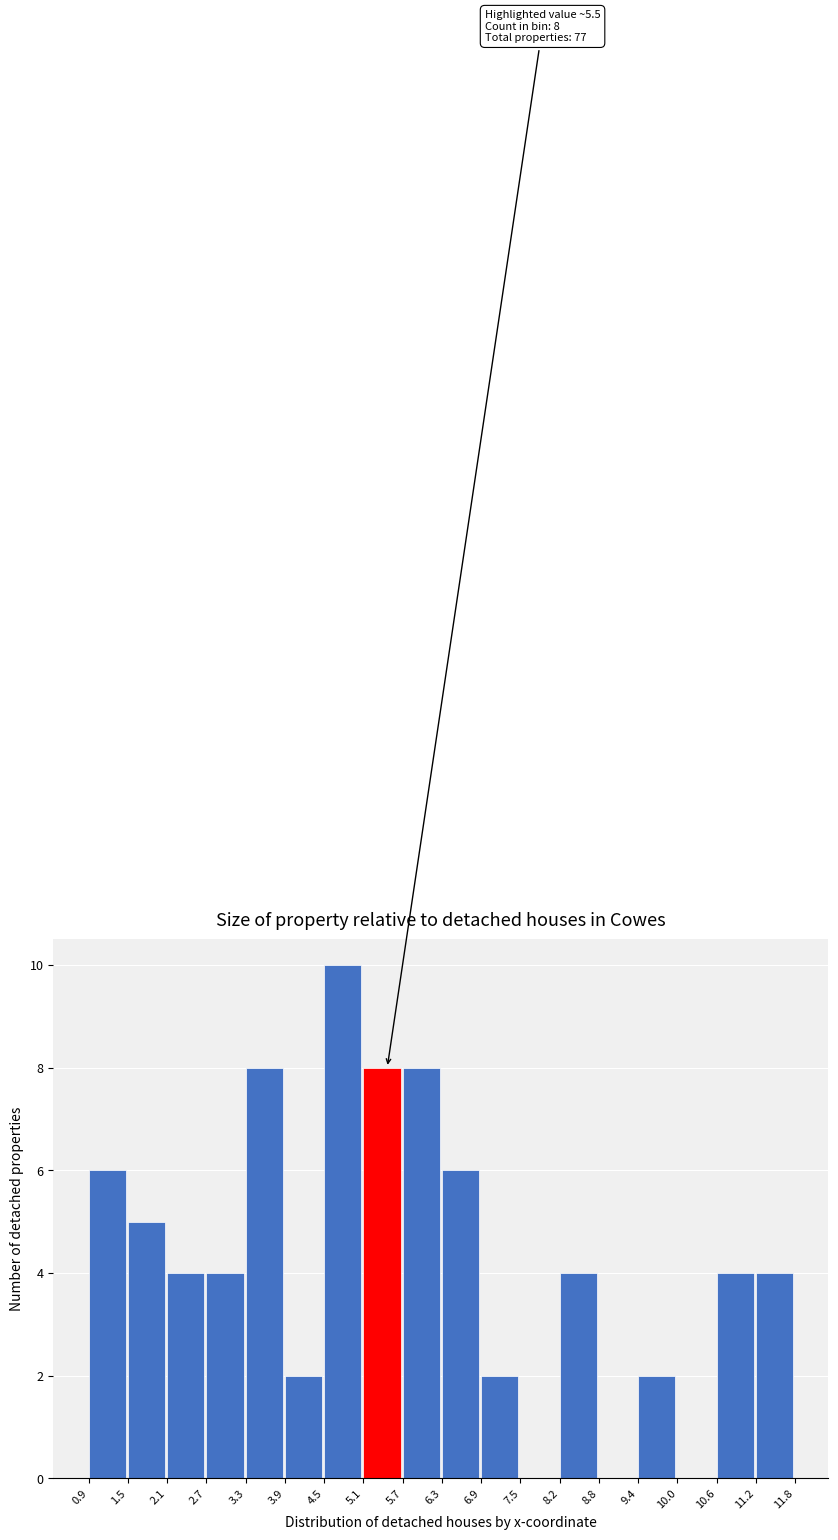

Over which range of the x-axis is the bar tallest?

4.5 to 5.1